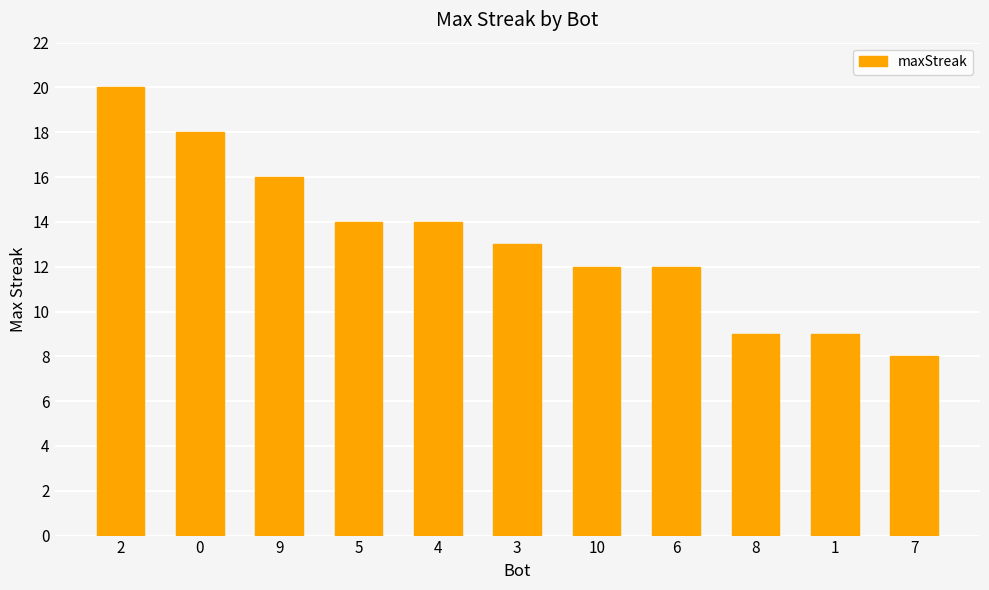

What is the difference between the maximum and minimum values?

12